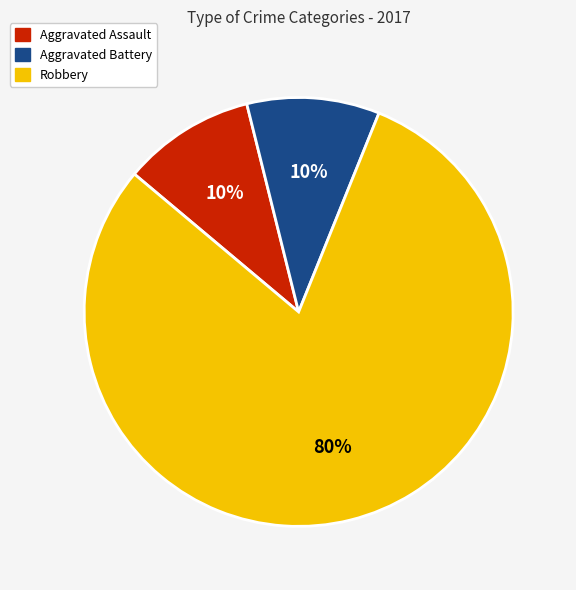

Do Aggravated Assault and Robbery together represent more than half of the pie?

Yes